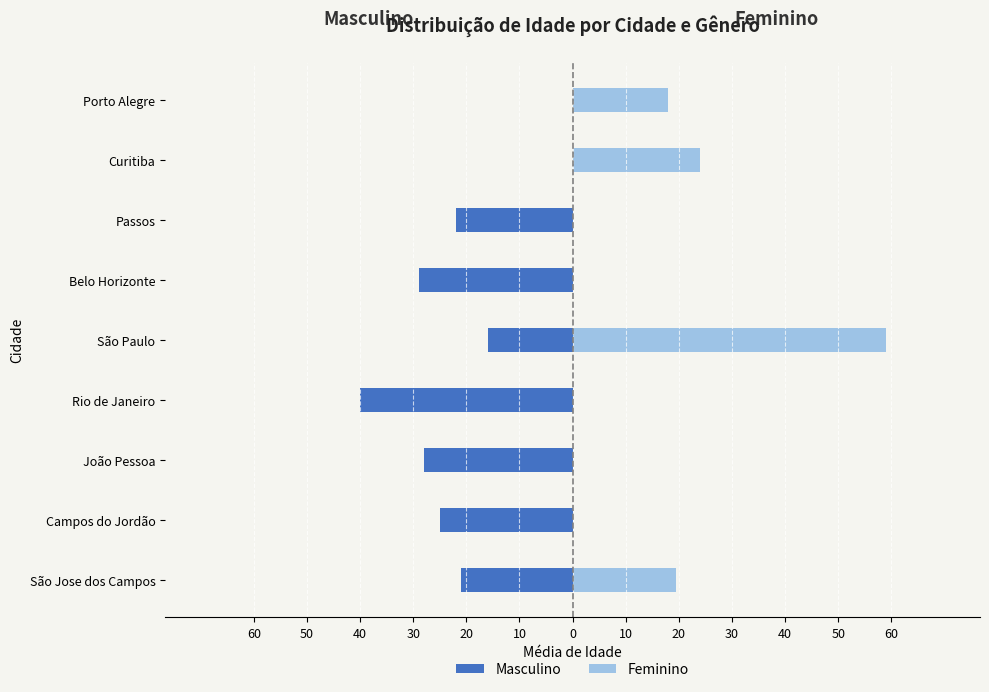

Count the number of categories in the chart.

9